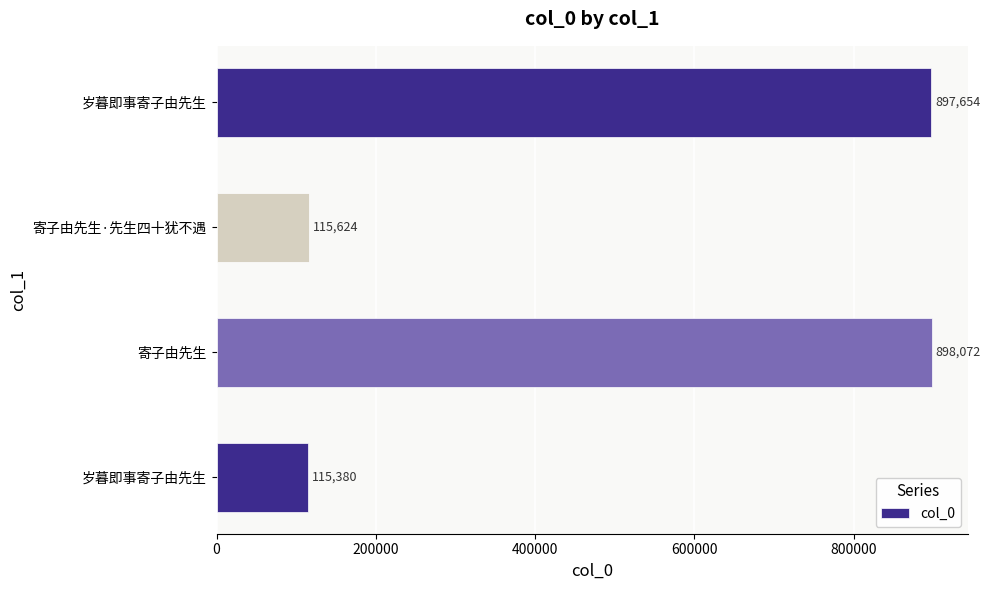

How many data points are less than 897654?

2